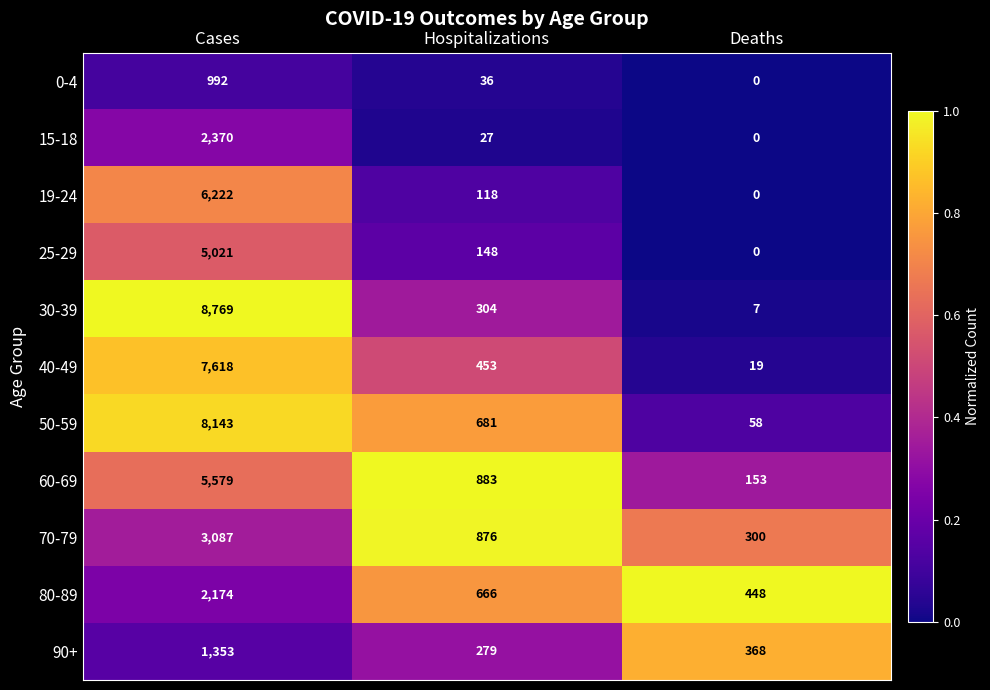

At which category is the sum across all series the highest?

Cases